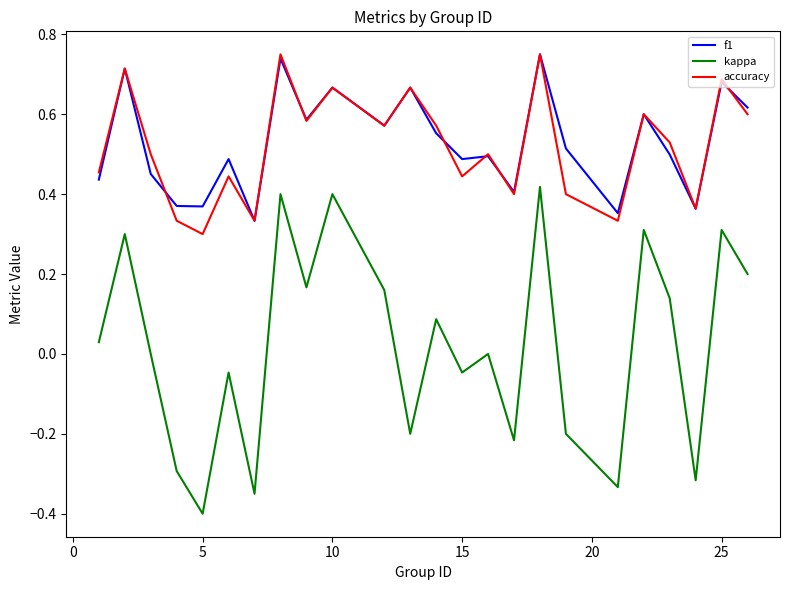

Which series has the largest range (max minus min)?

kappa